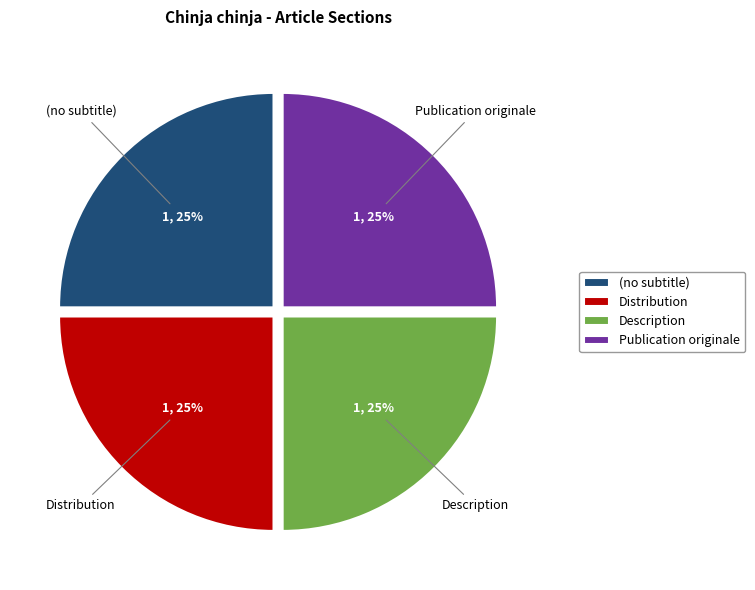

The Description slice represents 25% of the pie. True or false?

True